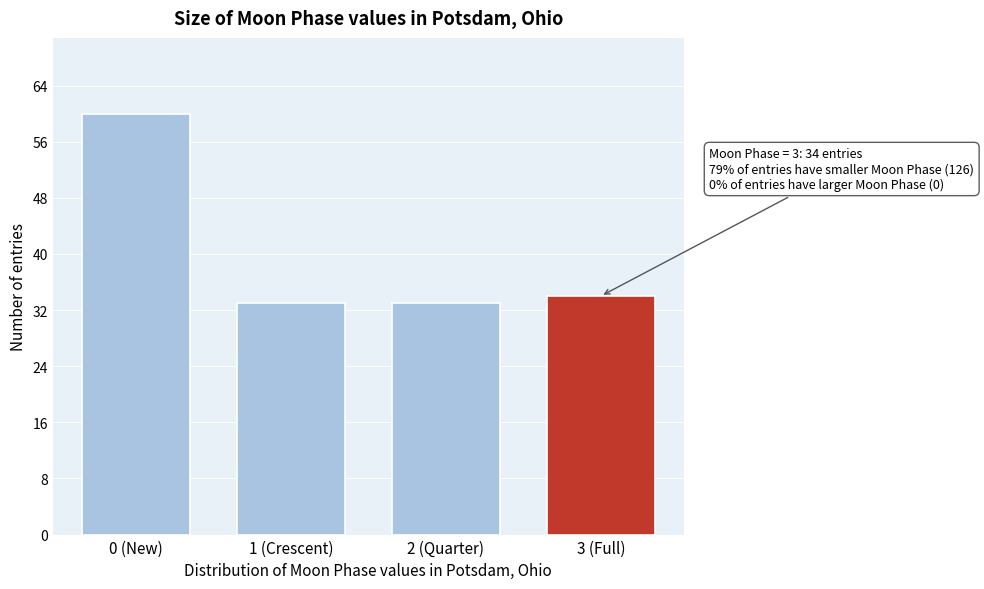

Reading left to right, extract all data points from this chart.

60	33	33	34